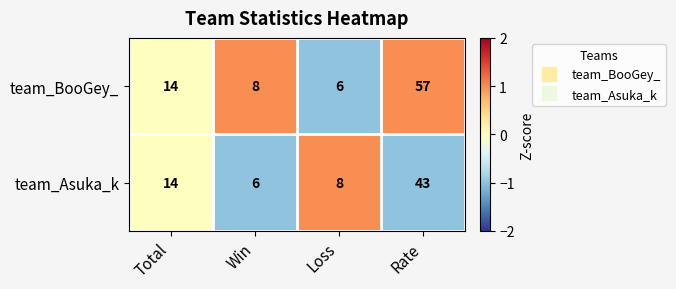

Is it true that team_Asuka_k equals 5 at Loss?

False